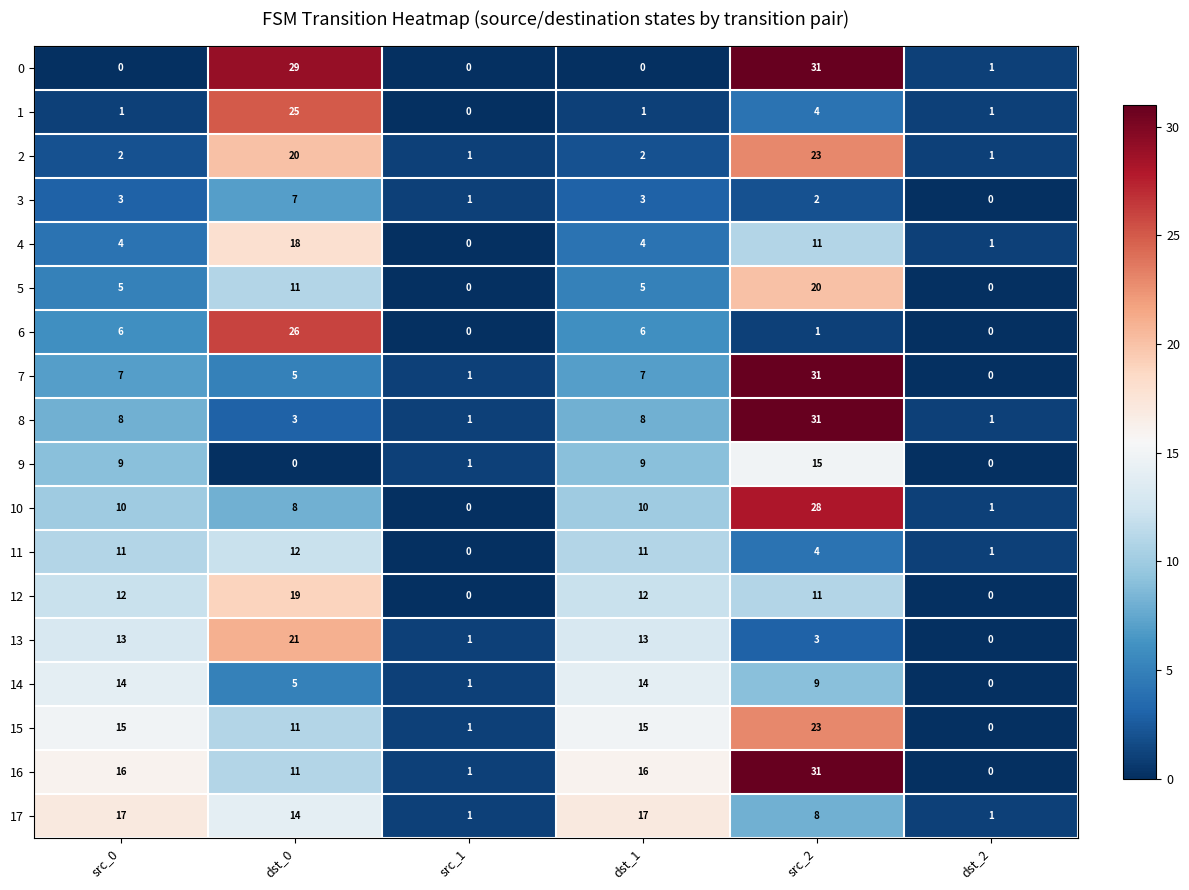

At which label is 17 closest to 9?

src_2